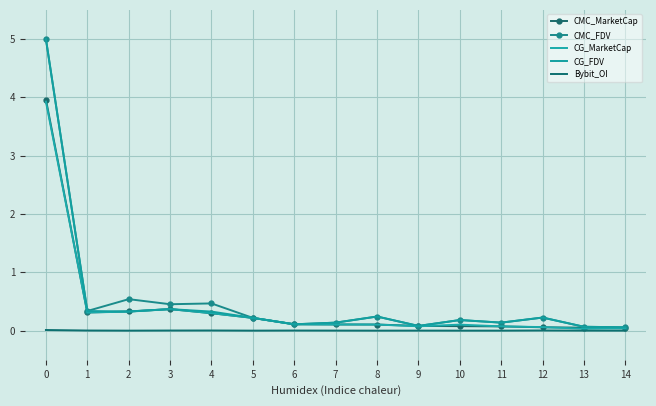

The CG_FDV series shows 5.0 at 0. True or false?

True